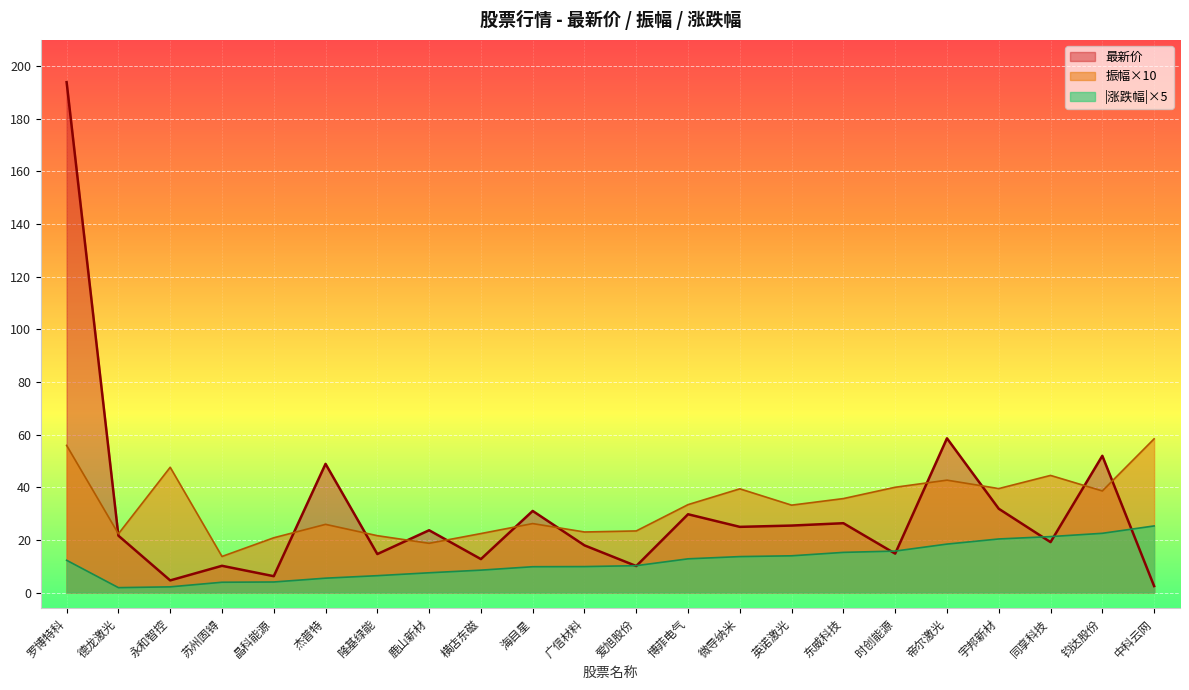

How many interior local valleys does the 振幅 series have?

7